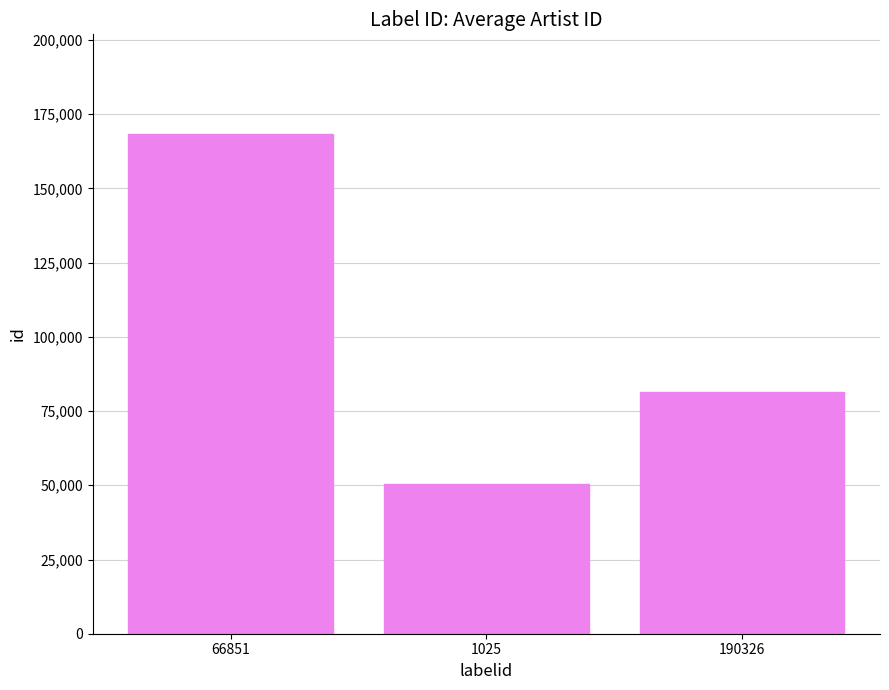

Between 190326 and 1025, which is larger?

190326